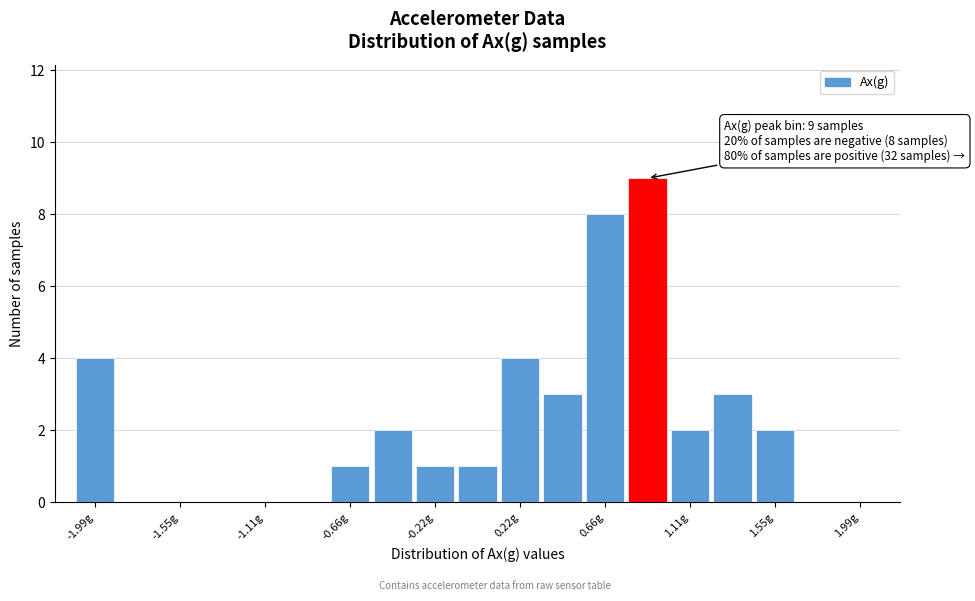

Which range on the x-axis has the tallest bar?

0.75 to 1.00